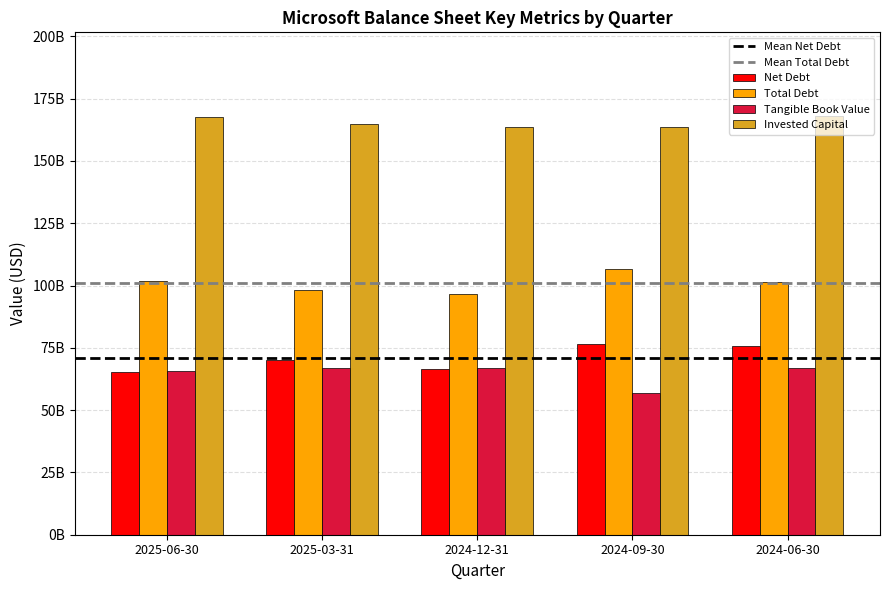

Are the bars grouped side by side (vs. stacked)?

Yes